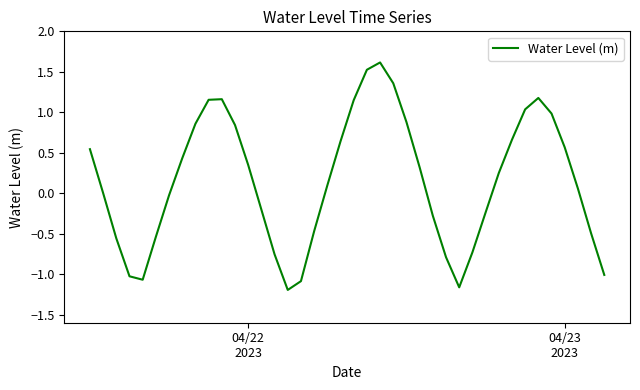

What is the maximum value shown in the chart?

1.6